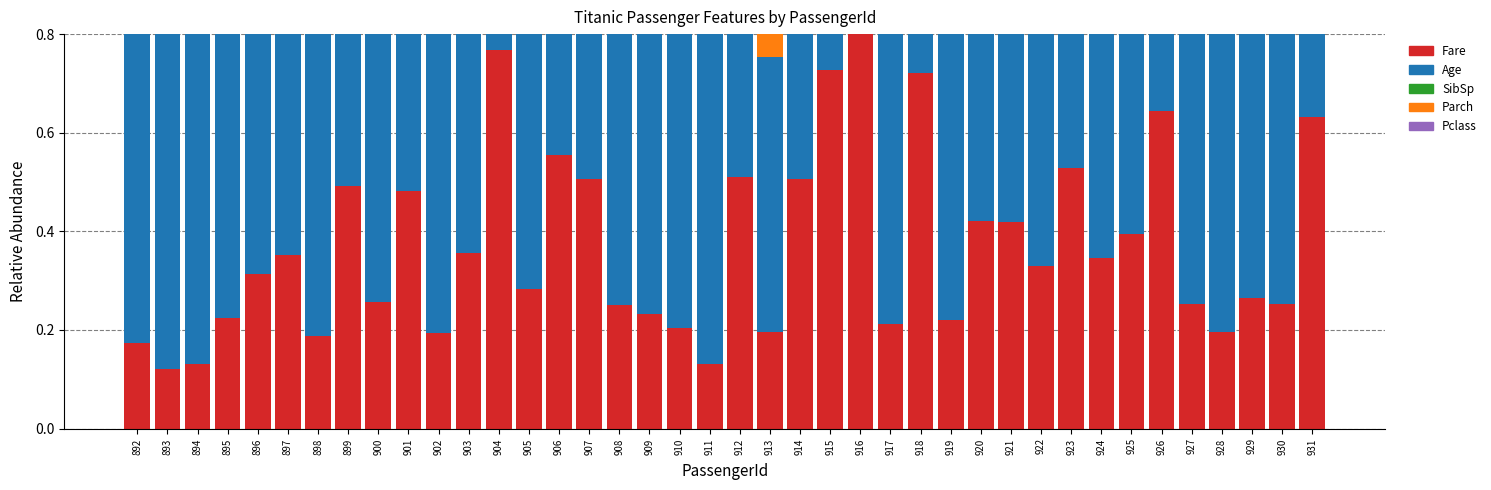

What is the sum of the Fare values at 926 and 922?

1.0